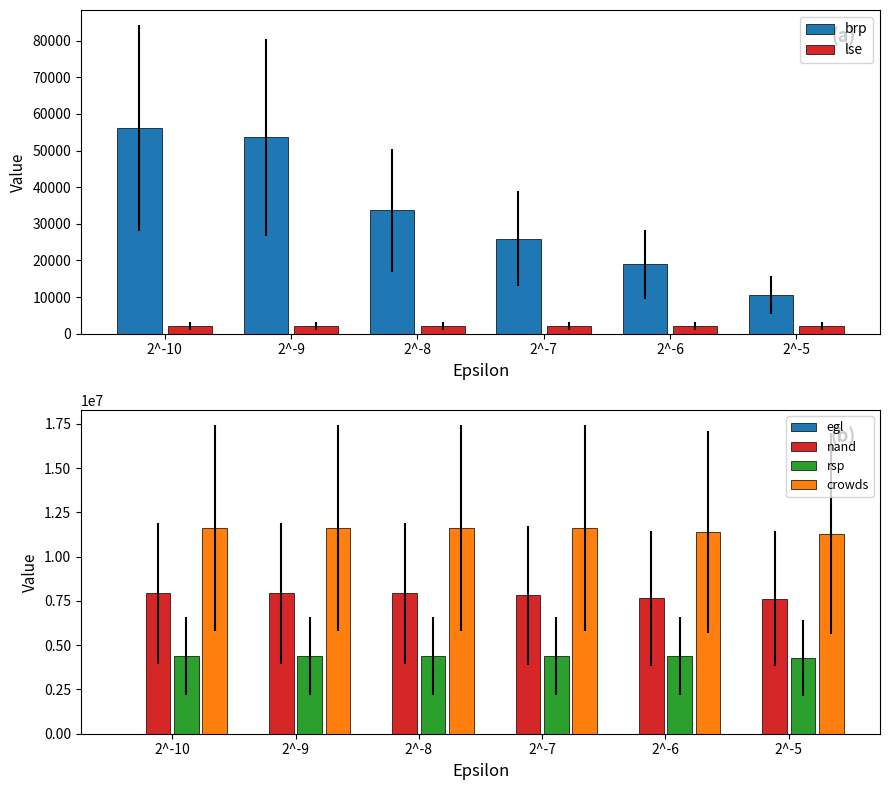

At which label is egl closest to 3998?

2^-9